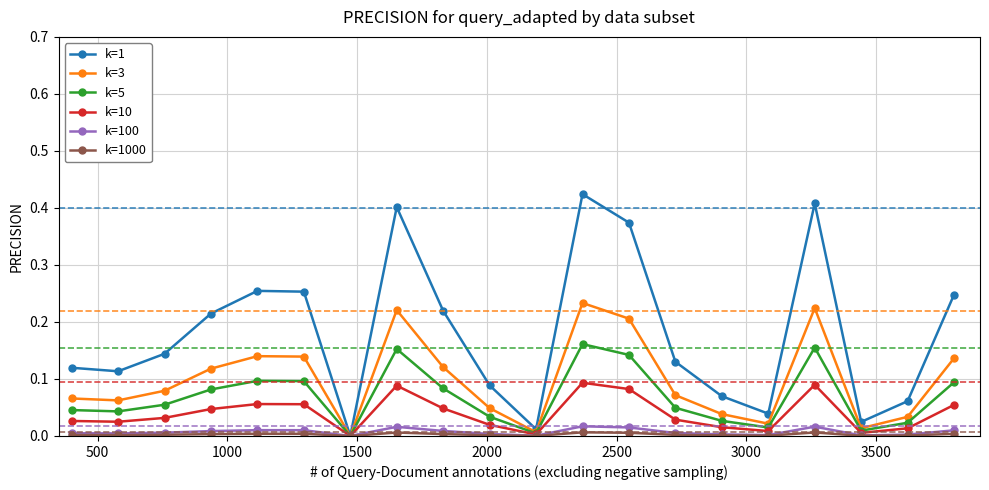

How many data points does each series have?

20